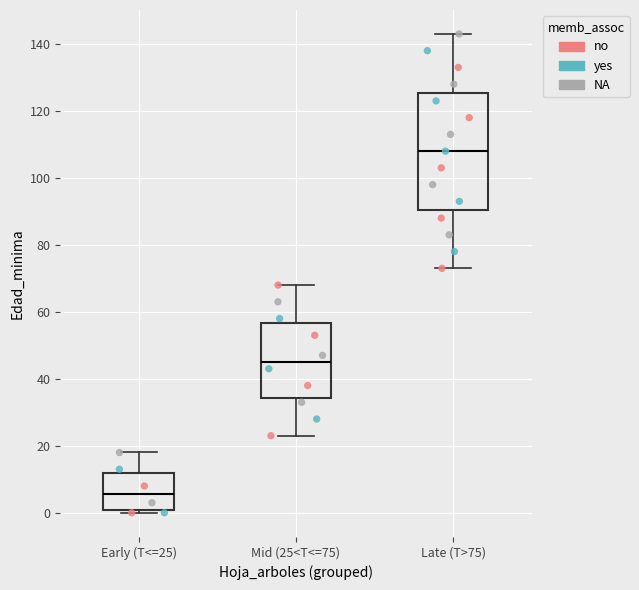

Reading left to right, transcribe this box plot: for each box, give where its median line is, the range the box spans, and where its two whiskers end, as read against the y-axis. The values are not printed on the chart, so give them approximately, as read against the axis.

Early (T<=25): median 6, box 0 to 12, whiskers 0 (just below the box's lower edge) to 18
Mid (25<T<=75): median 46, box 34 to 56, whiskers 24 to 68
Late (T>75): median 108, box 90 to 126, whiskers 74 to 144